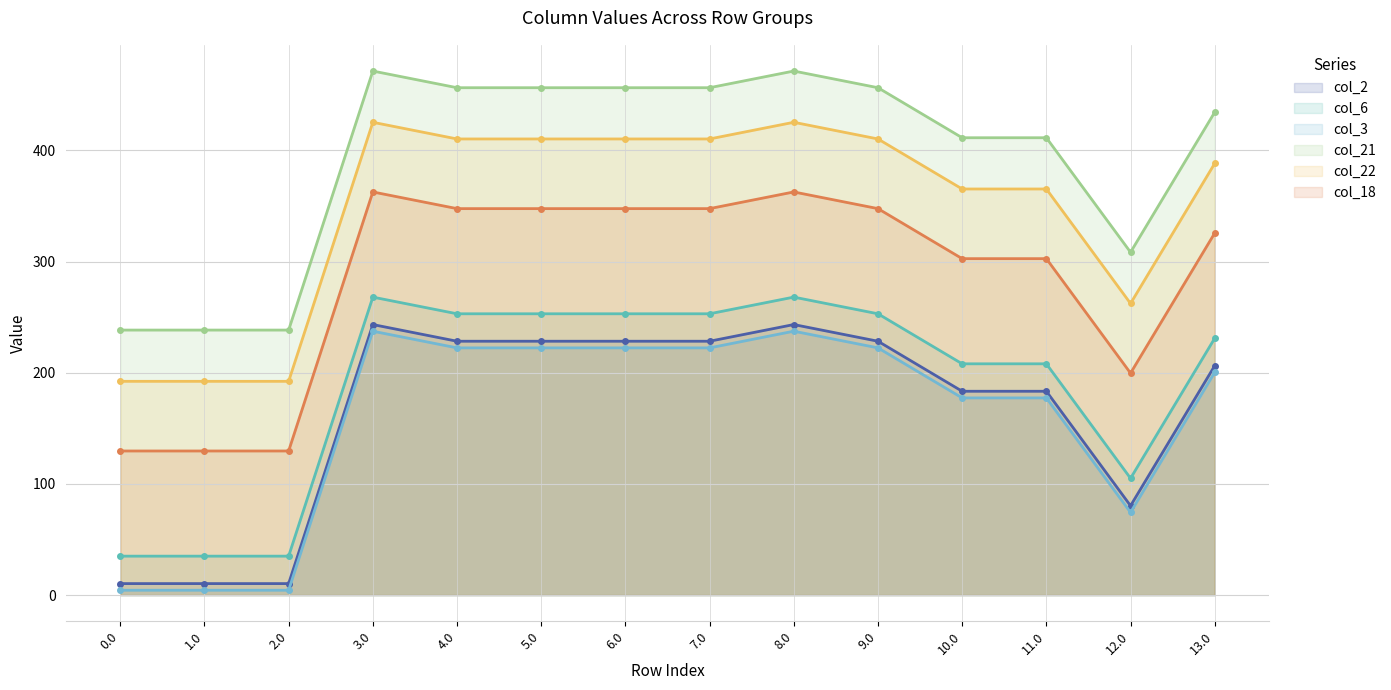

What is the label of the 13th point from the right?

1.0